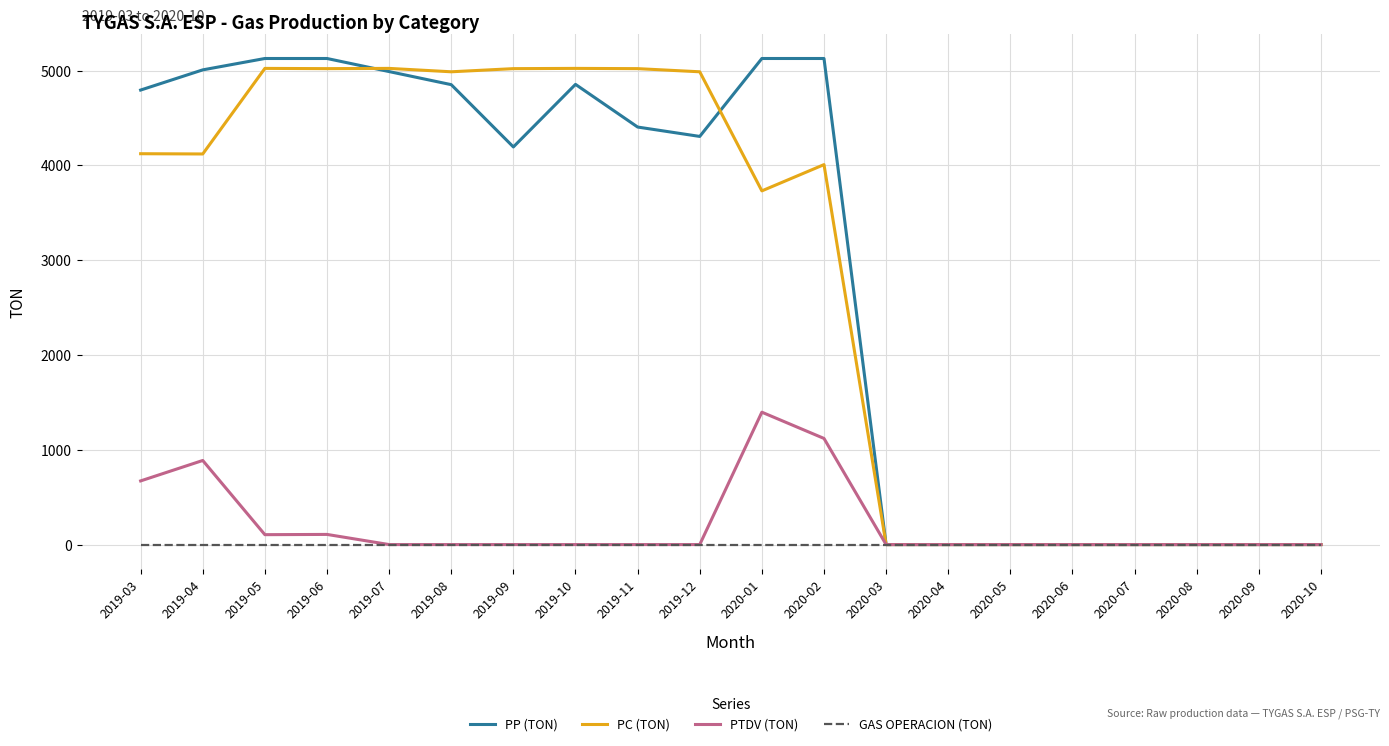

Is this an area chart (filled region under the line)?

No